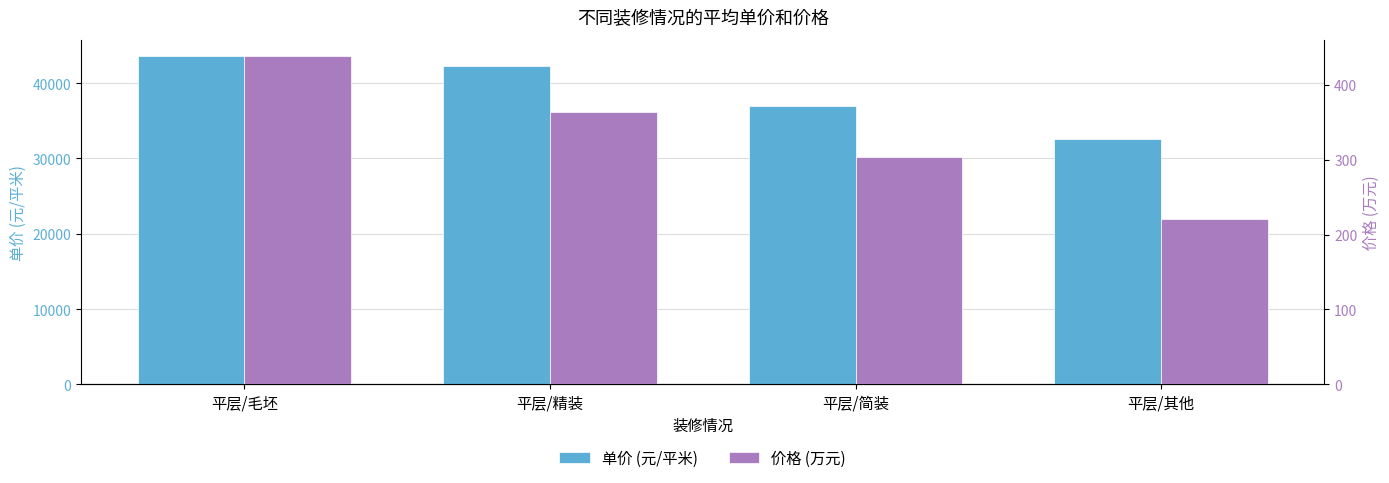

What is the total value across all series at 平层/精装?

42683.2